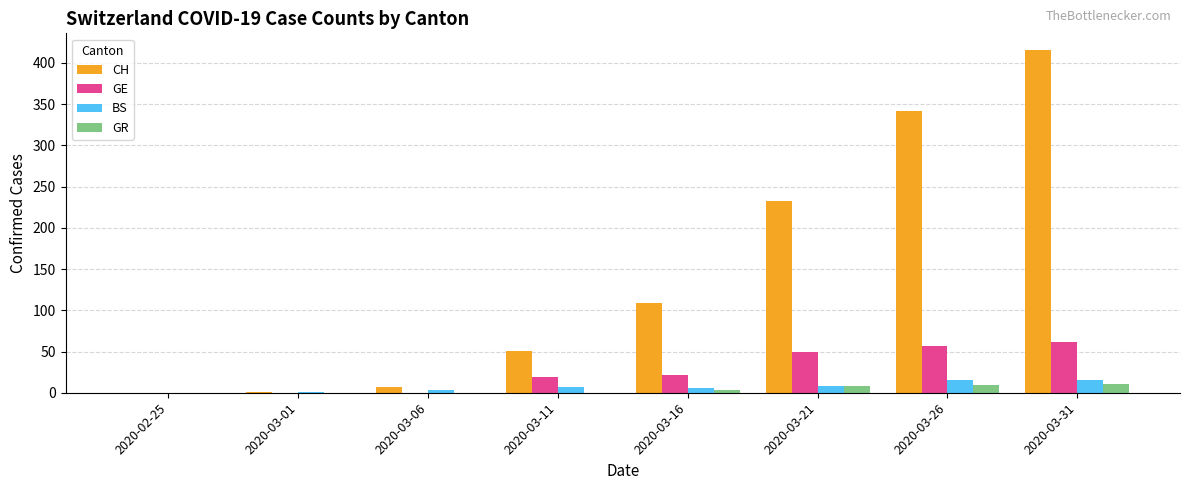

The value of BS at 2020-03-21 is 8. True or false?

True